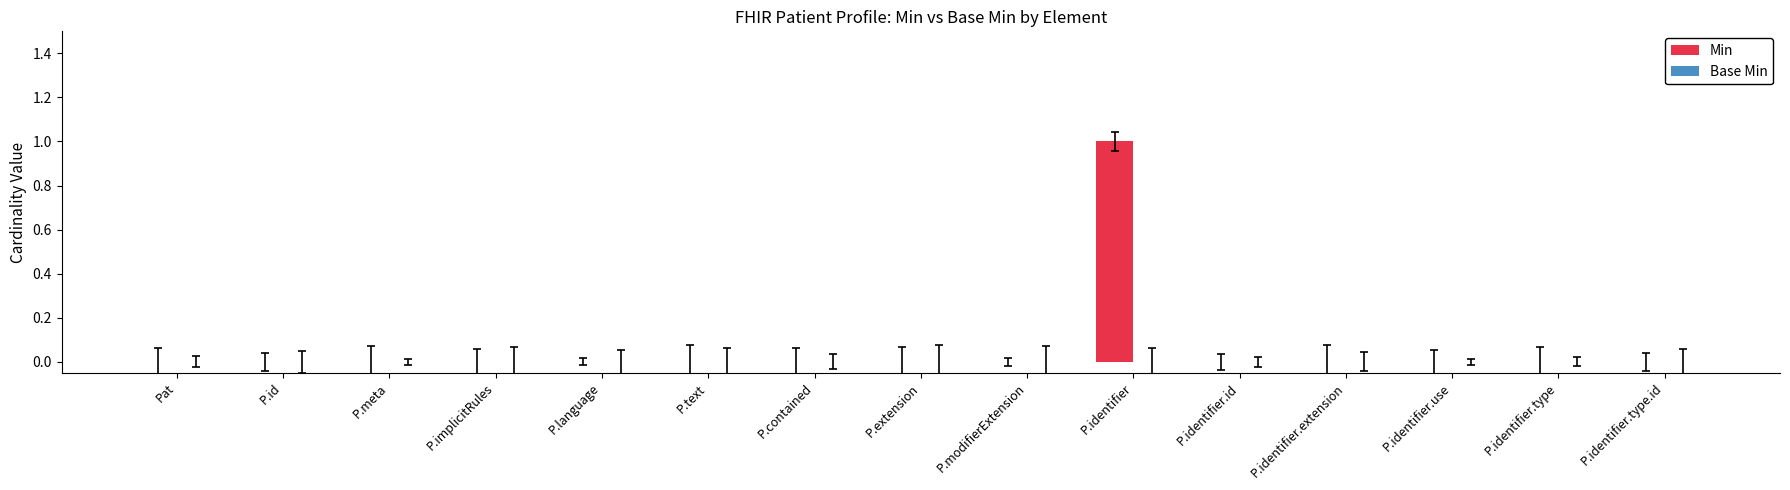

Which label corresponds to the largest value in the chart?

P.identifier